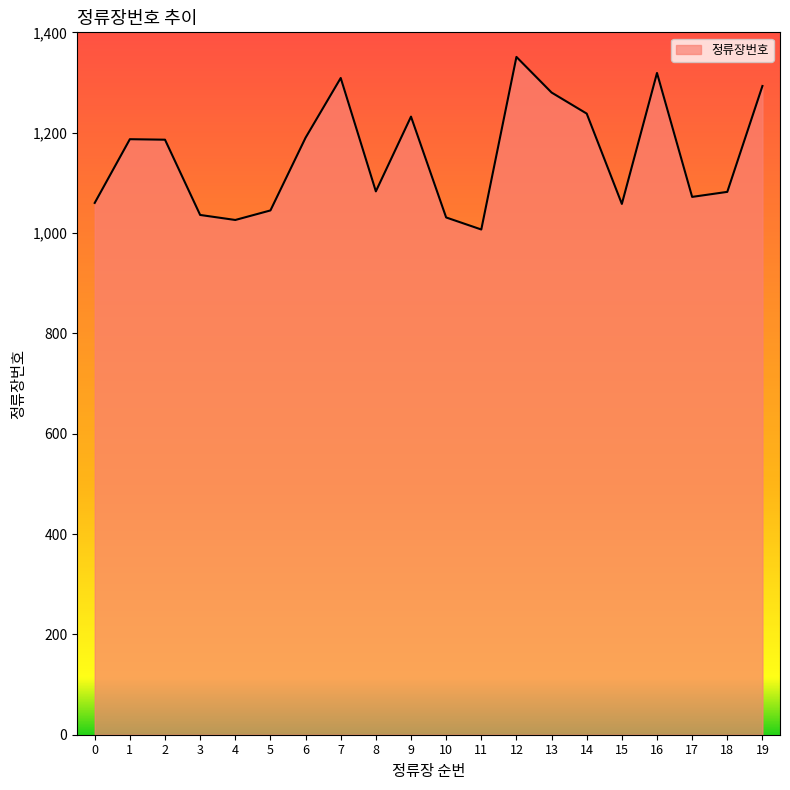

What is the difference between the maximum and minimum values?

344